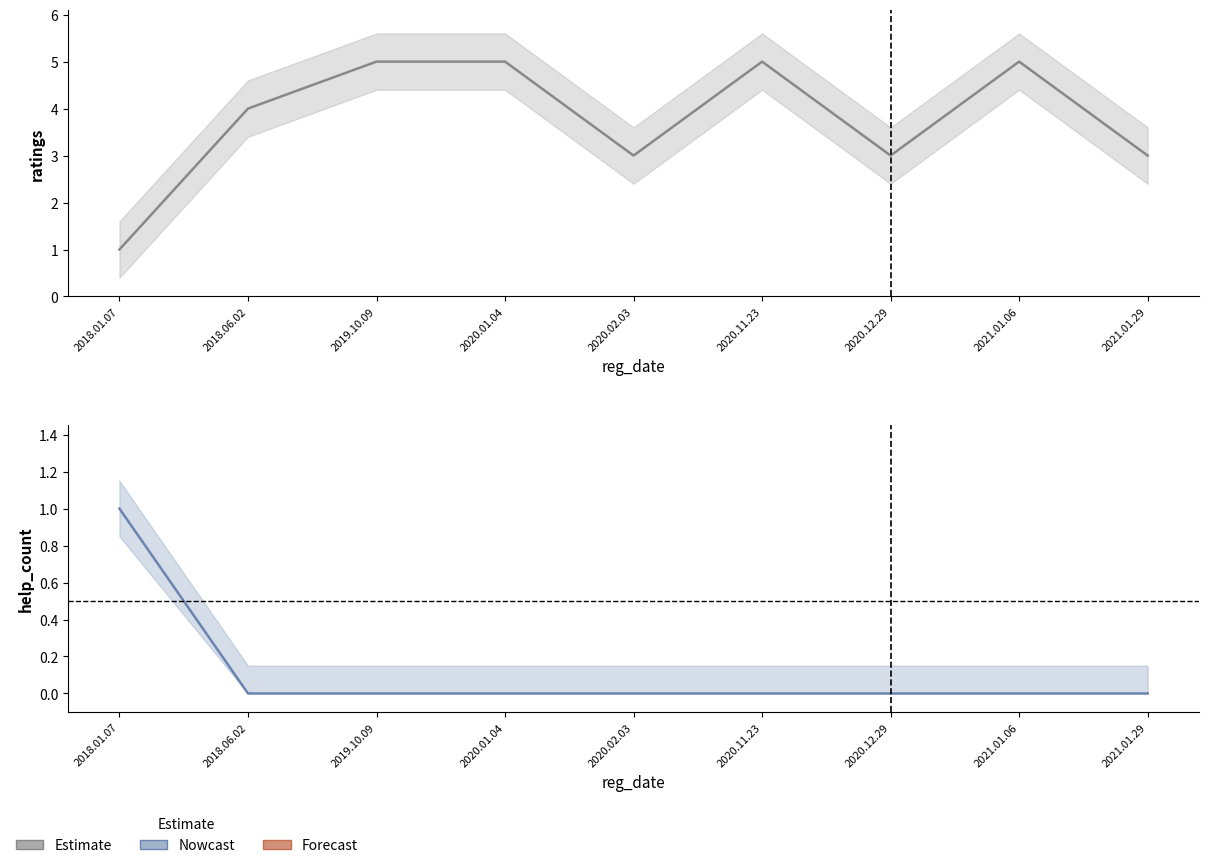

Reading left to right, what are all the values shown in this chart?

Estimate: 2018.01.07=1	2018.06.02=4	2019.10.09=5	2020.01.04=5	2020.02.03=3	2020.11.23=5	2020.12.29=3	2021.01.06=5	2021.01.29=3
Nowcast: 2018.01.07=1	2018.06.02=0	2019.10.09=0	2020.01.04=0	2020.02.03=0	2020.11.23=0	2020.12.29=0	2021.01.06=0	2021.01.29=0